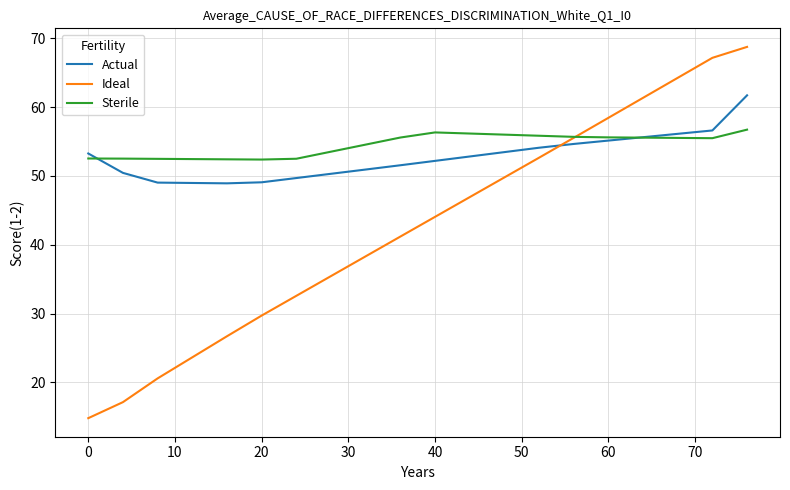

How many times do Actual and Ideal cross each other?

1